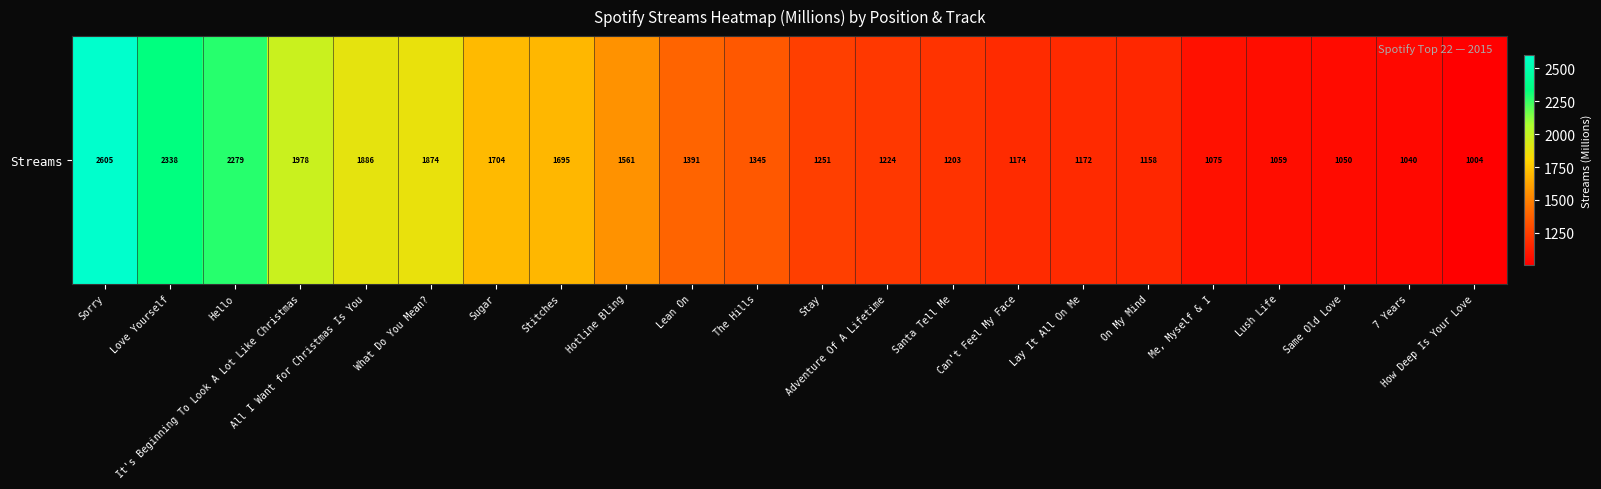

Reading right to left, list all the values displayed in this chart.

How Deep Is Your Love=1004	7 Years=1040	Same Old Love=1050	Lush Life=1059	Me, Myself & I=1075	On My Mind=1158	Lay It All On Me=1172	Can't Feel My Face=1174	Santa Tell Me=1203	Adventure Of A Lifetime=1224	Stay=1251	The Hills=1345	Lean On=1391	Hotline Bling=1561	Stitches=1695	Sugar=1704	What Do You Mean?=1874	All I Want for Christmas Is You=1886	It's Beginning To Look A Lot Like Christmas=1978	Hello=2279	Love Yourself=2338	Sorry=2605